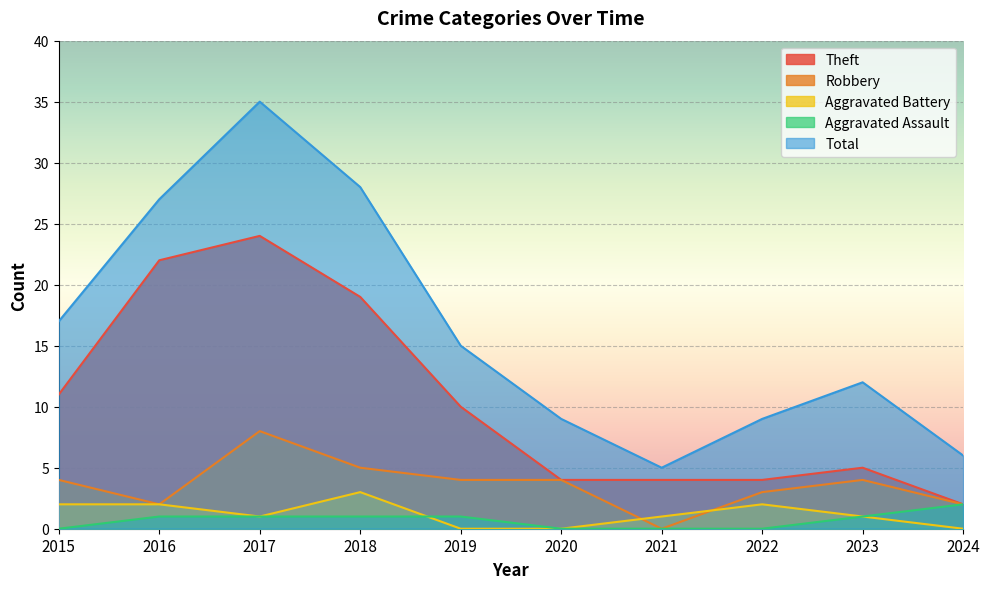

Where is Robbery nearest to the value 4?

2015